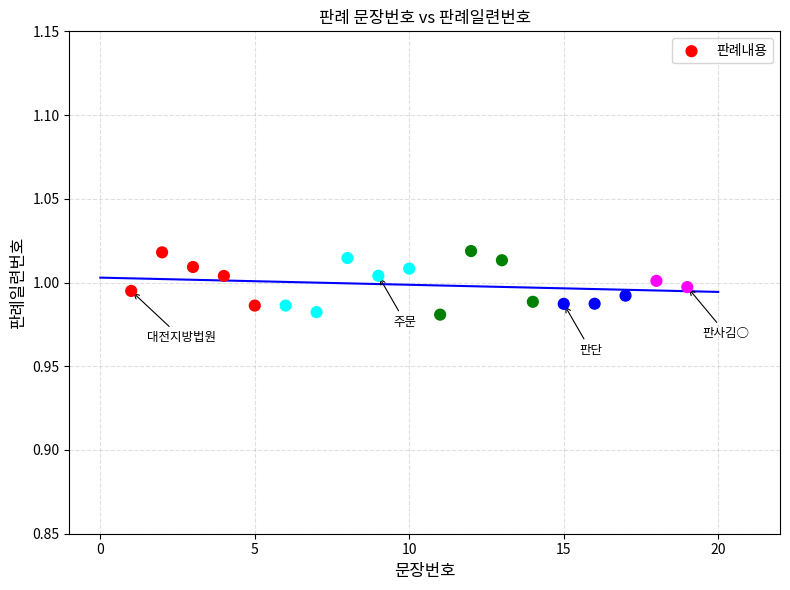

What is the range of X values (max minus min)?

18.0